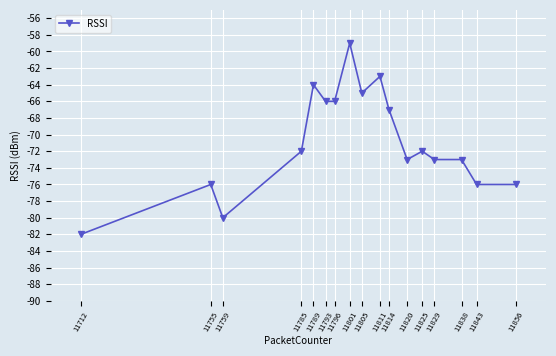

What is the sum of all values?

-1203